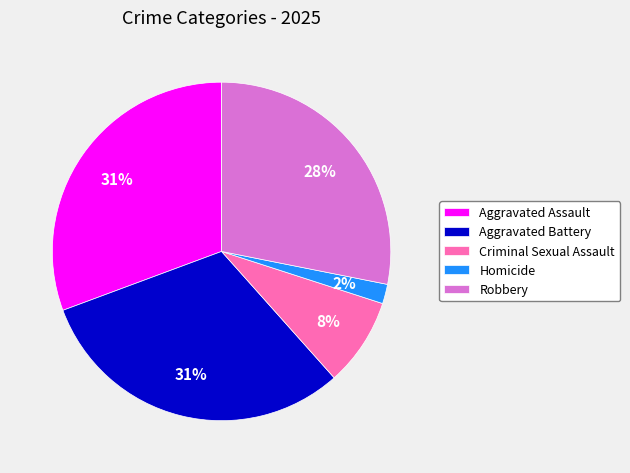

Combined, do Aggravated Battery and Aggravated Assault account for over 50%?

Yes